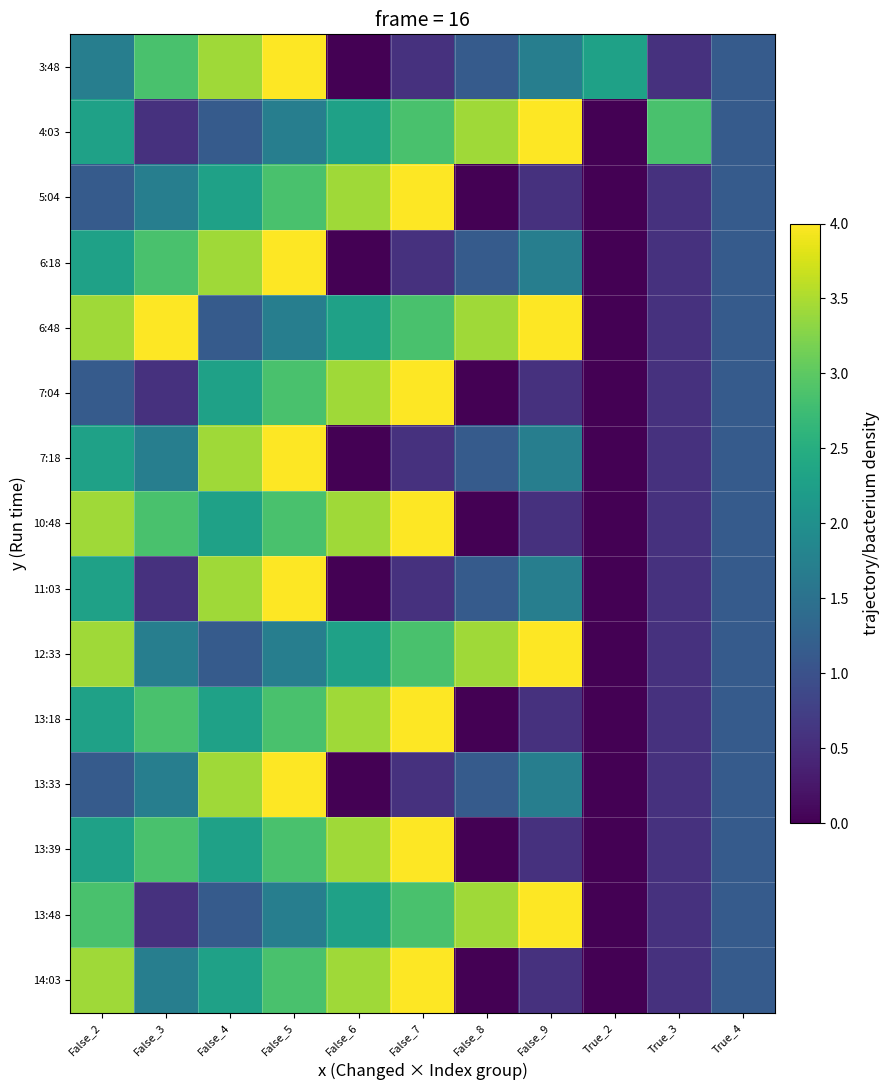

Reading left to right, transcribe all the data shown in this chart.

3:48: False_2=1.7	False_3=2.9	False_4=3.4	False_5=4.0	False_6=0.0	False_7=0.6	False_8=1.1	False_9=1.7	True_2=2.3	True_3=0.6	True_4=1.1
4:03: False_2=2.3	False_3=0.6	False_4=1.1	False_5=1.7	False_6=2.3	False_7=2.9	False_8=3.4	False_9=4.0	True_2=0.0	True_3=2.9	True_4=1.1
5:04: False_2=1.1	False_3=1.7	False_4=2.3	False_5=2.9	False_6=3.4	False_7=4.0	False_8=0.0	False_9=0.6	True_2=0.0	True_3=0.6	True_4=1.1
6:18: False_2=2.3	False_3=2.9	False_4=3.4	False_5=4.0	False_6=0.0	False_7=0.6	False_8=1.1	False_9=1.7	True_2=0.0	True_3=0.6	True_4=1.1
6:48: False_2=3.4	False_3=4.0	False_4=1.1	False_5=1.7	False_6=2.3	False_7=2.9	False_8=3.4	False_9=4.0	True_2=0.0	True_3=0.6	True_4=1.1
7:04: False_2=1.1	False_3=0.6	False_4=2.3	False_5=2.9	False_6=3.4	False_7=4.0	False_8=0.0	False_9=0.6	True_2=0.0	True_3=0.6	True_4=1.1
7:18: False_2=2.3	False_3=1.7	False_4=3.4	False_5=4.0	False_6=0.0	False_7=0.6	False_8=1.1	False_9=1.7	True_2=0.0	True_3=0.6	True_4=1.1
10:48: False_2=3.4	False_3=2.9	False_4=2.3	False_5=2.9	False_6=3.4	False_7=4.0	False_8=0.0	False_9=0.6	True_2=0.0	True_3=0.6	True_4=1.1
11:03: False_2=2.3	False_3=0.6	False_4=3.4	False_5=4.0	False_6=0.0	False_7=0.6	False_8=1.1	False_9=1.7	True_2=0.0	True_3=0.6	True_4=1.1
12:33: False_2=3.4	False_3=1.7	False_4=1.1	False_5=1.7	False_6=2.3	False_7=2.9	False_8=3.4	False_9=4.0	True_2=0.0	True_3=0.6	True_4=1.1
13:18: False_2=2.3	False_3=2.9	False_4=2.3	False_5=2.9	False_6=3.4	False_7=4.0	False_8=0.0	False_9=0.6	True_2=0.0	True_3=0.6	True_4=1.1
13:33: False_2=1.1	False_3=1.7	False_4=3.4	False_5=4.0	False_6=0.0	False_7=0.6	False_8=1.1	False_9=1.7	True_2=0.0	True_3=0.6	True_4=1.1
13:39: False_2=2.3	False_3=2.9	False_4=2.3	False_5=2.9	False_6=3.4	False_7=4.0	False_8=0.0	False_9=0.6	True_2=0.0	True_3=0.6	True_4=1.1
13:48: False_2=2.9	False_3=0.6	False_4=1.1	False_5=1.7	False_6=2.3	False_7=2.9	False_8=3.4	False_9=4.0	True_2=0.0	True_3=0.6	True_4=1.1
14:03: False_2=3.4	False_3=1.7	False_4=2.3	False_5=2.9	False_6=3.4	False_7=4.0	False_8=0.0	False_9=0.6	True_2=0.0	True_3=0.6	True_4=1.1